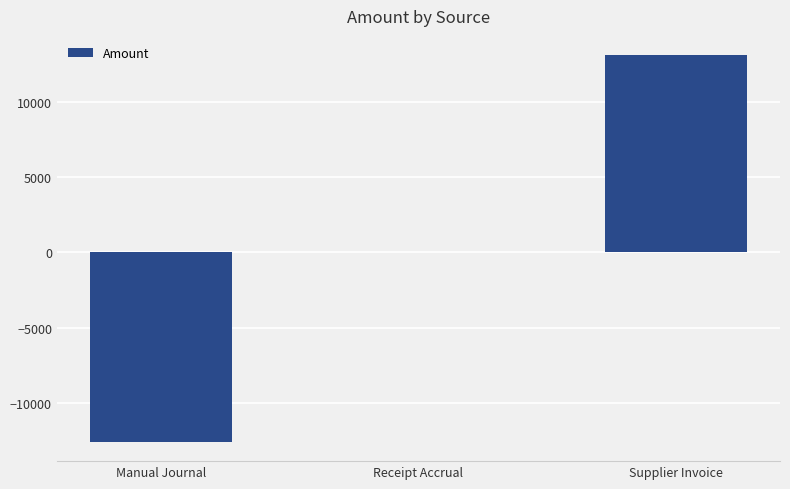

The chart shows a value of 5790.3 at Supplier Invoice. True or false?

False